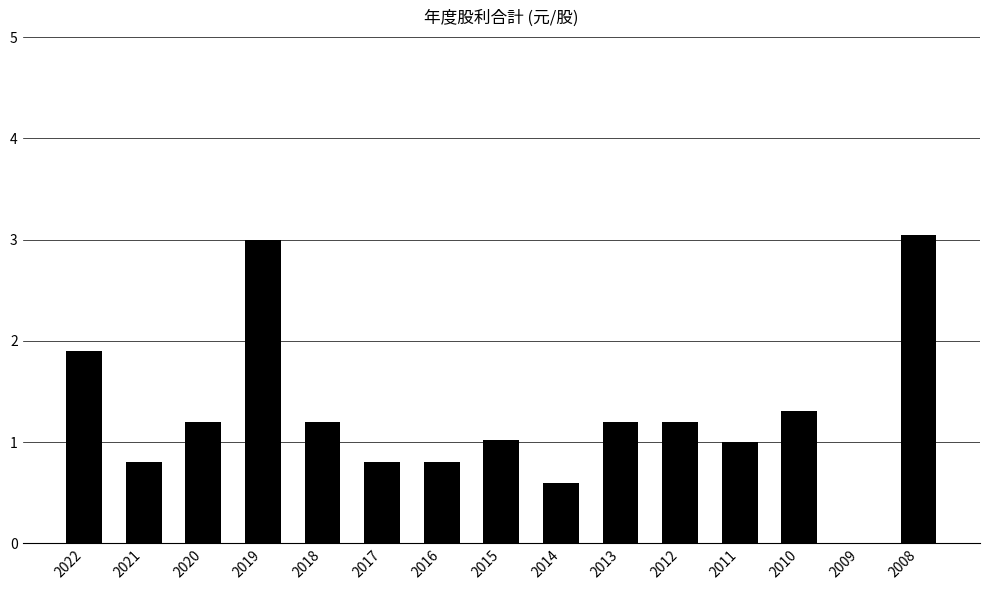

Are the bars grouped side by side (vs. stacked)?

No